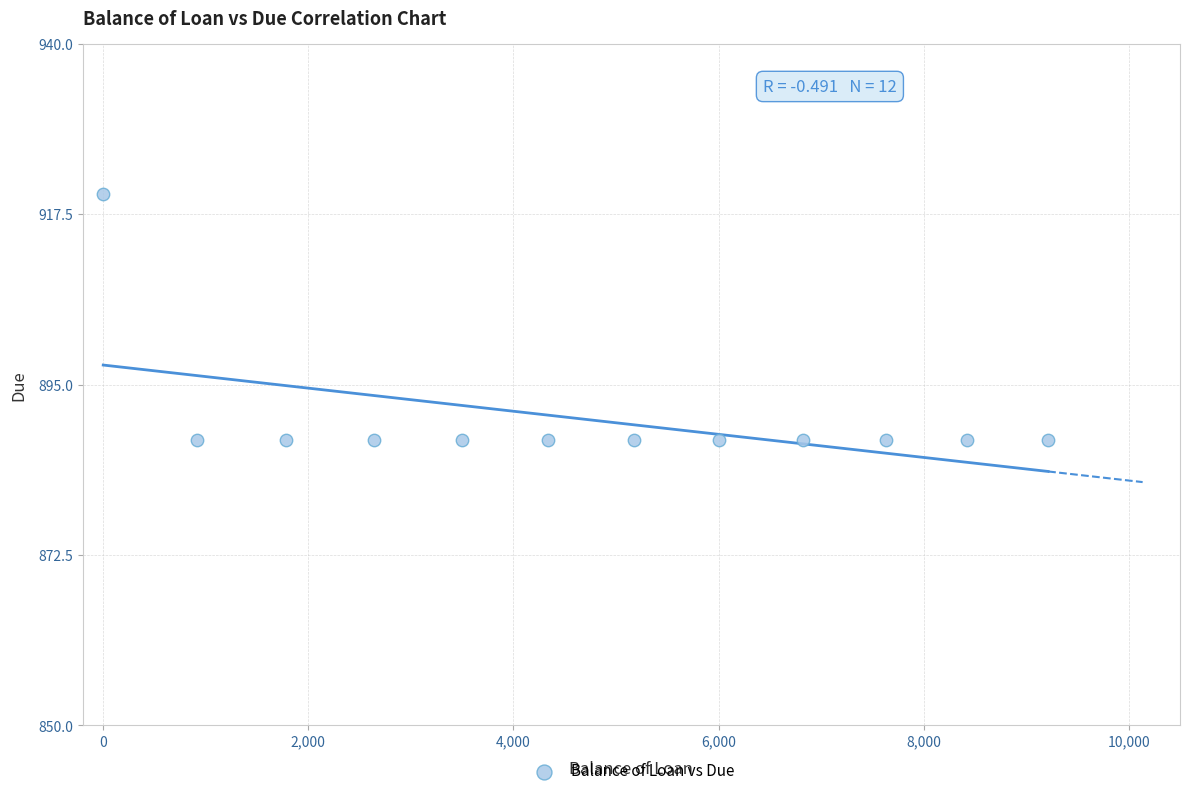

What is the range of X values (max minus min)?

9214.2